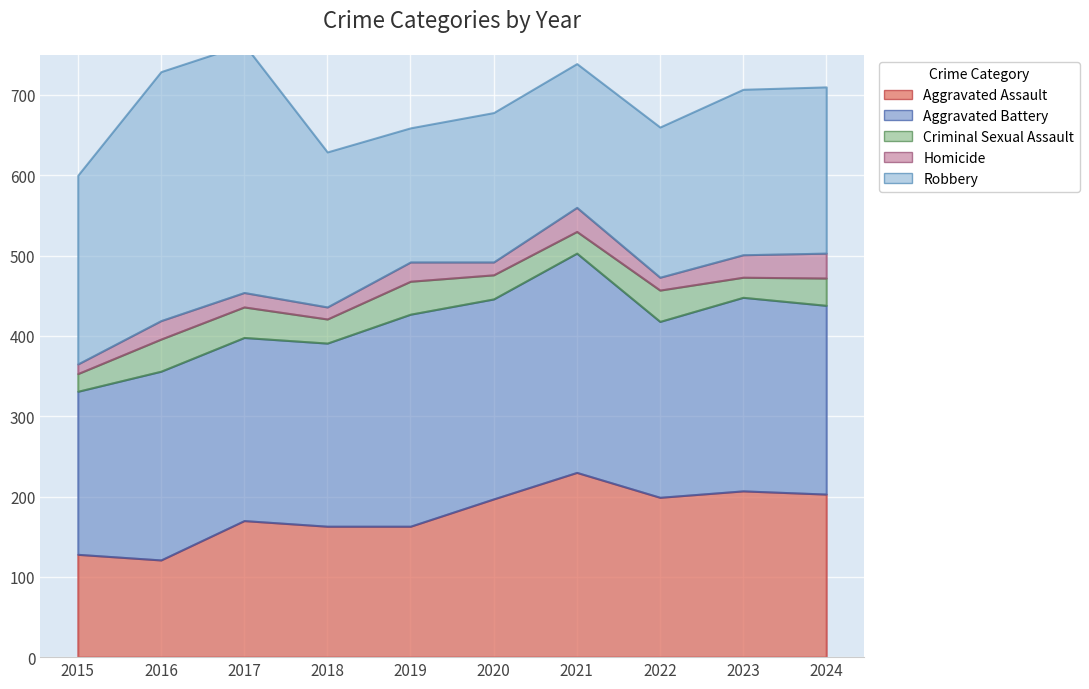

True or false: Criminal Sexual Assault and Robbery cross at least once.

False